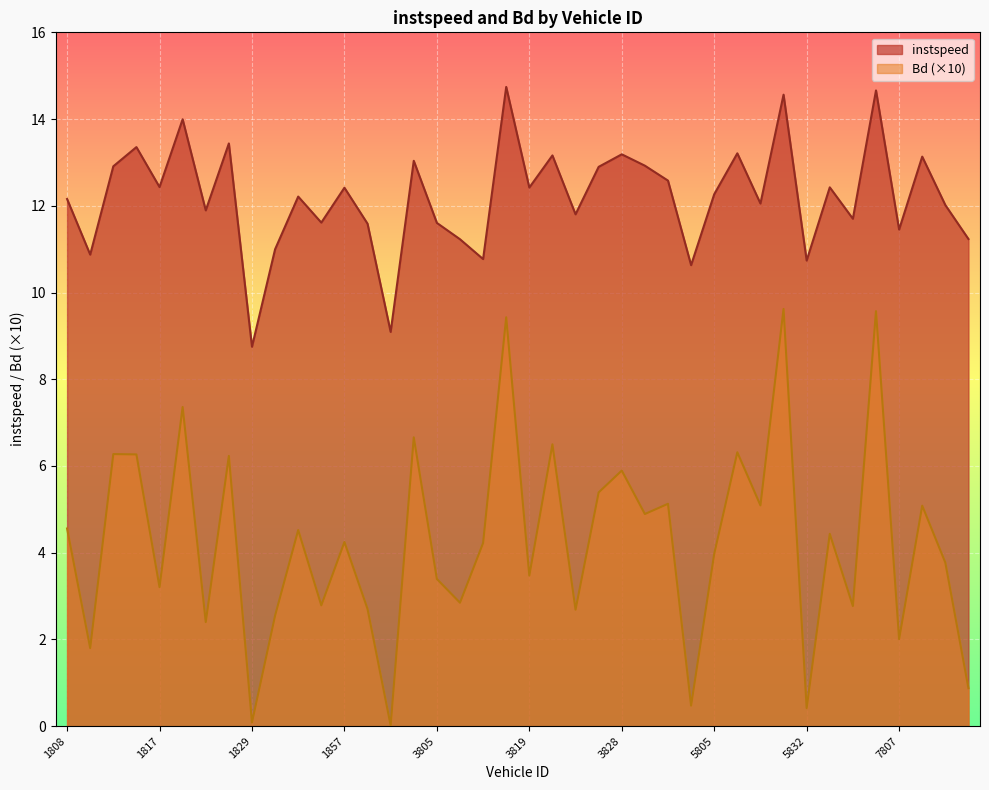

List the series in order of their peak value, lowest first.

Bd (×10), instspeed